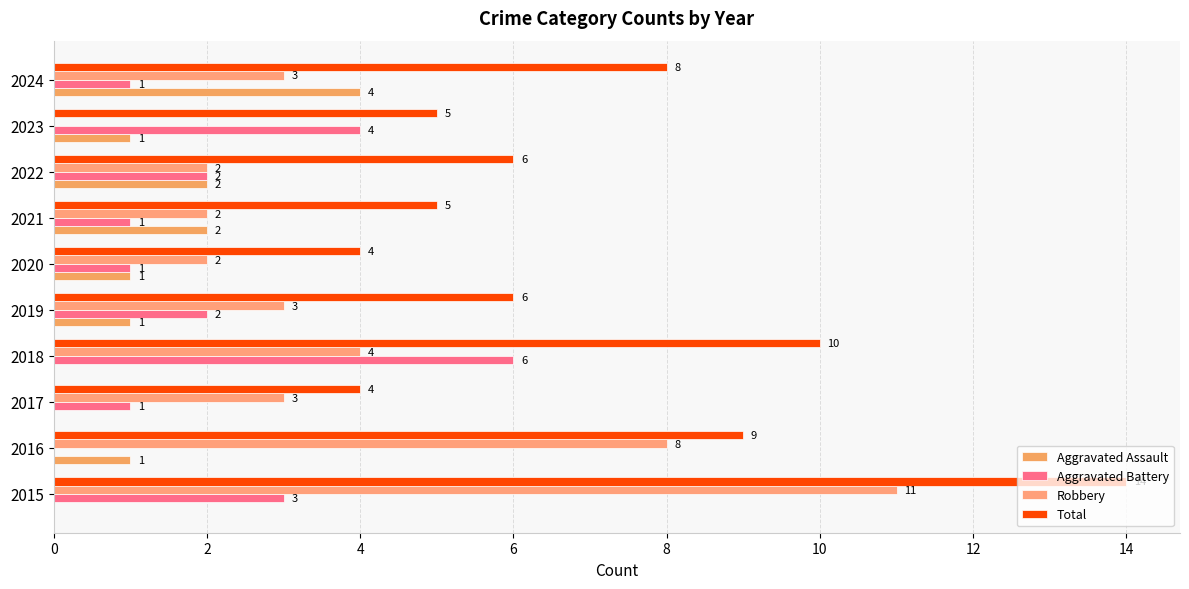

Which series has the largest total across all categories?

Total